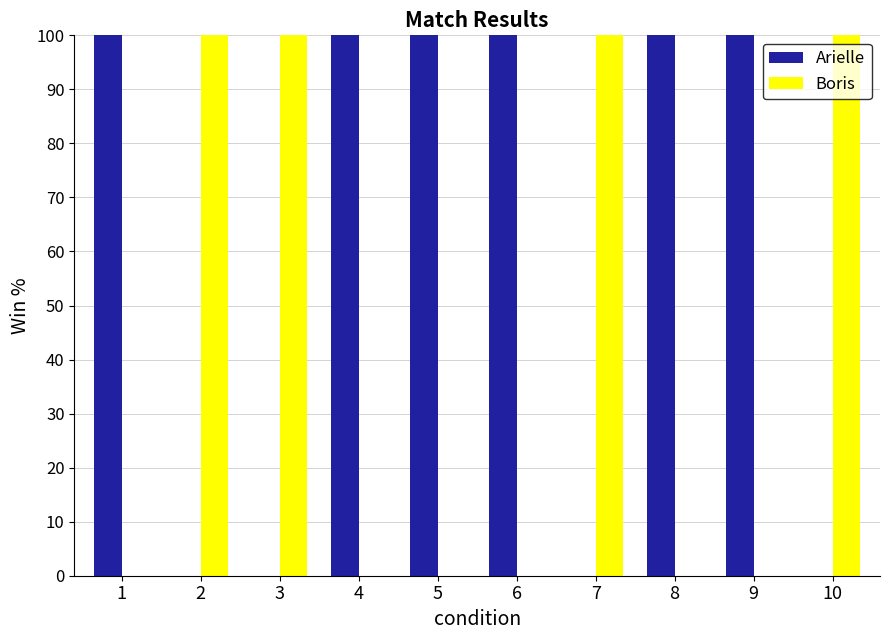

How many Arielle values are between 0 and 100?

10